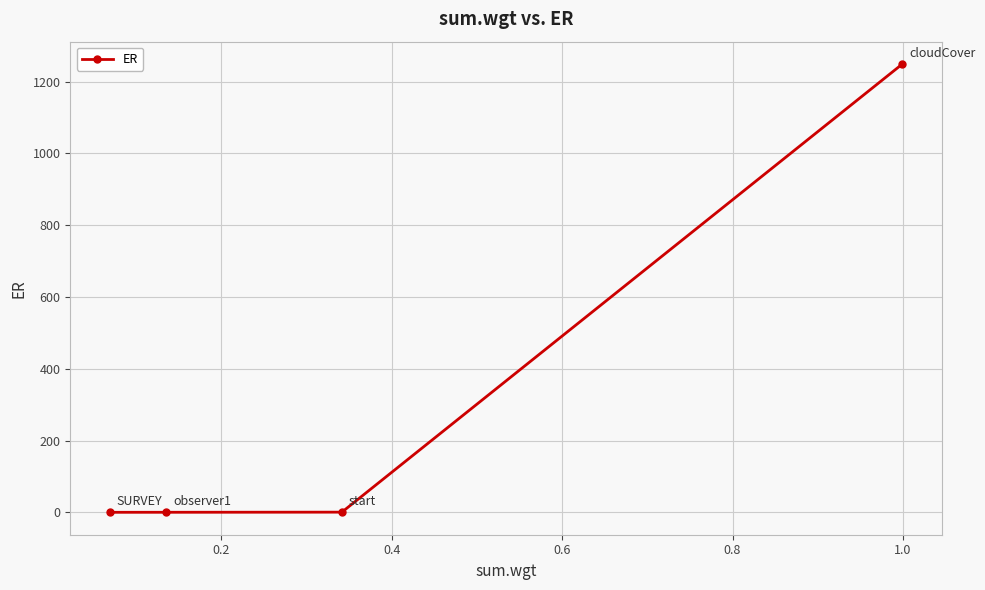

What is the value of the 4th point from the left?

1249.0